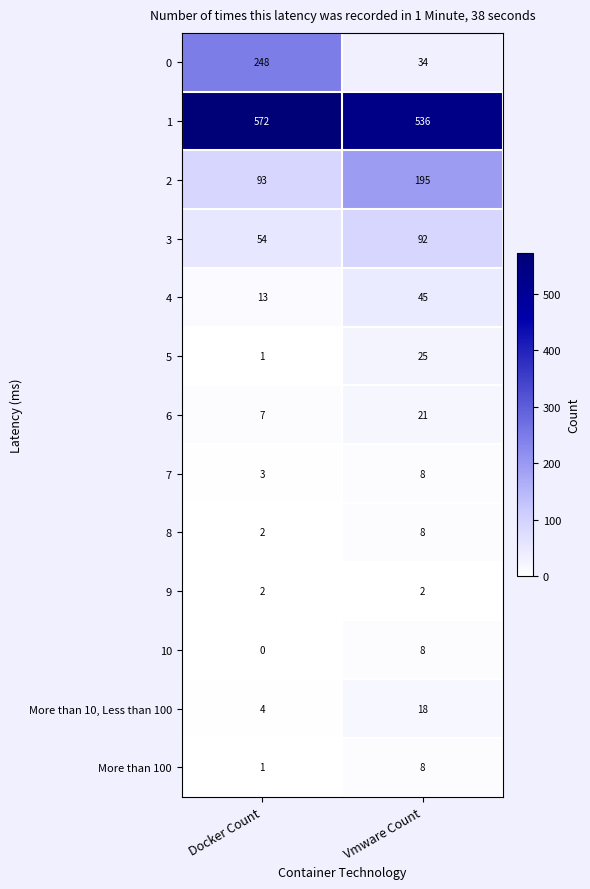

What is the maximum value shown in the chart?

572